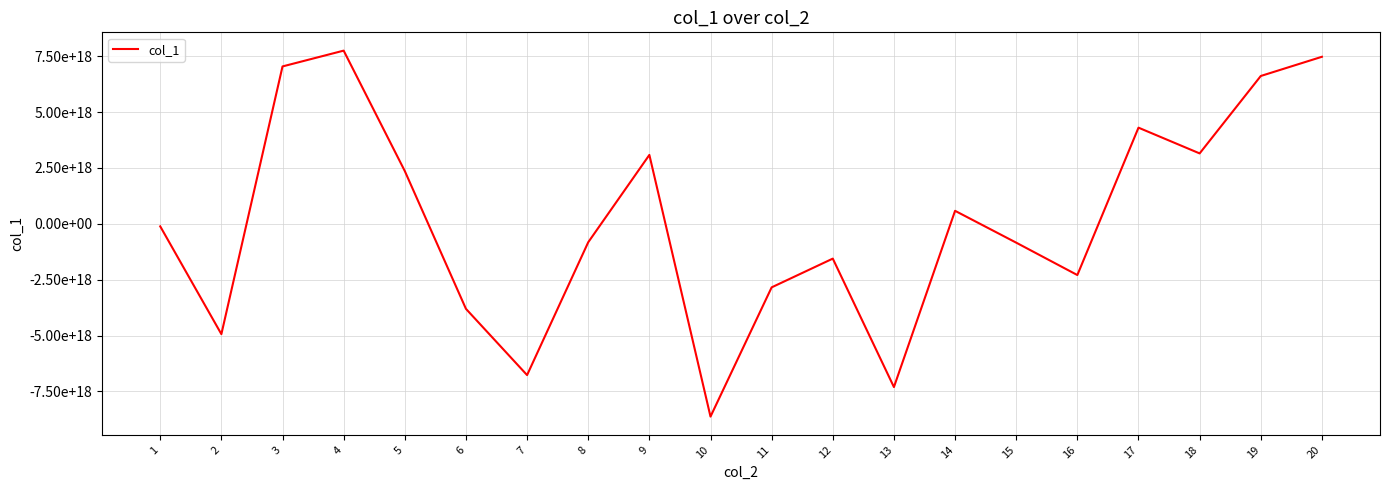

The value at 20 is 10989798749786777600. True or false?

False